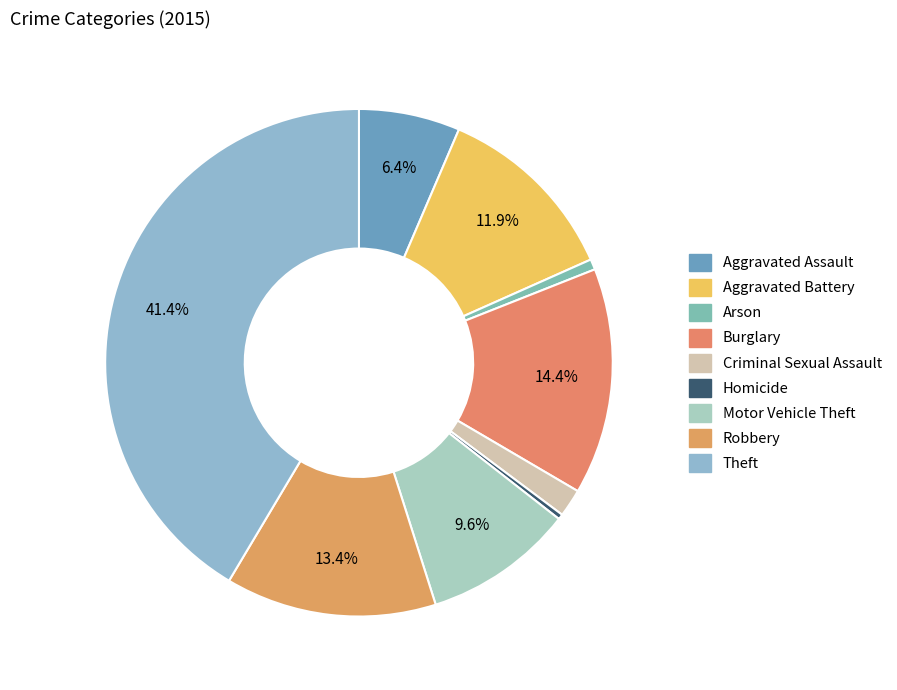

To the nearest percent, what is the combined percentage of Arson and Motor Vehicle Theft?

10%